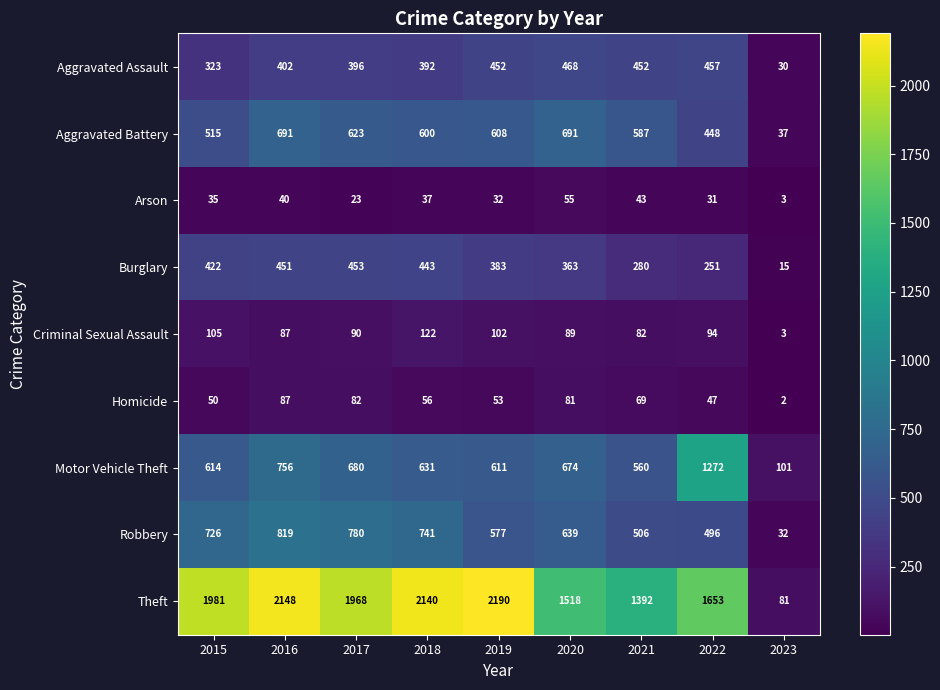

At how many categories does at least one series exceed 577?

8